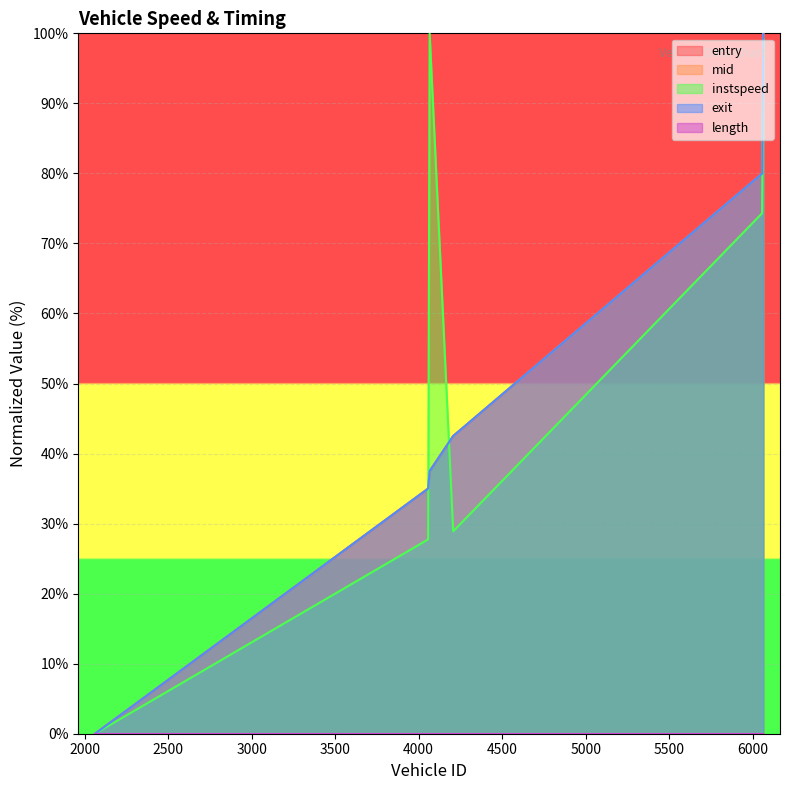

What is the value of the entry point at the 2nd from the left?

35.0